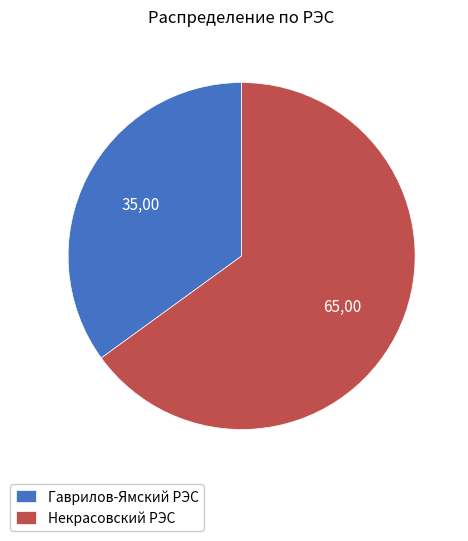

Is it true that Некрасовский РЭС is 77% of the pie?

False